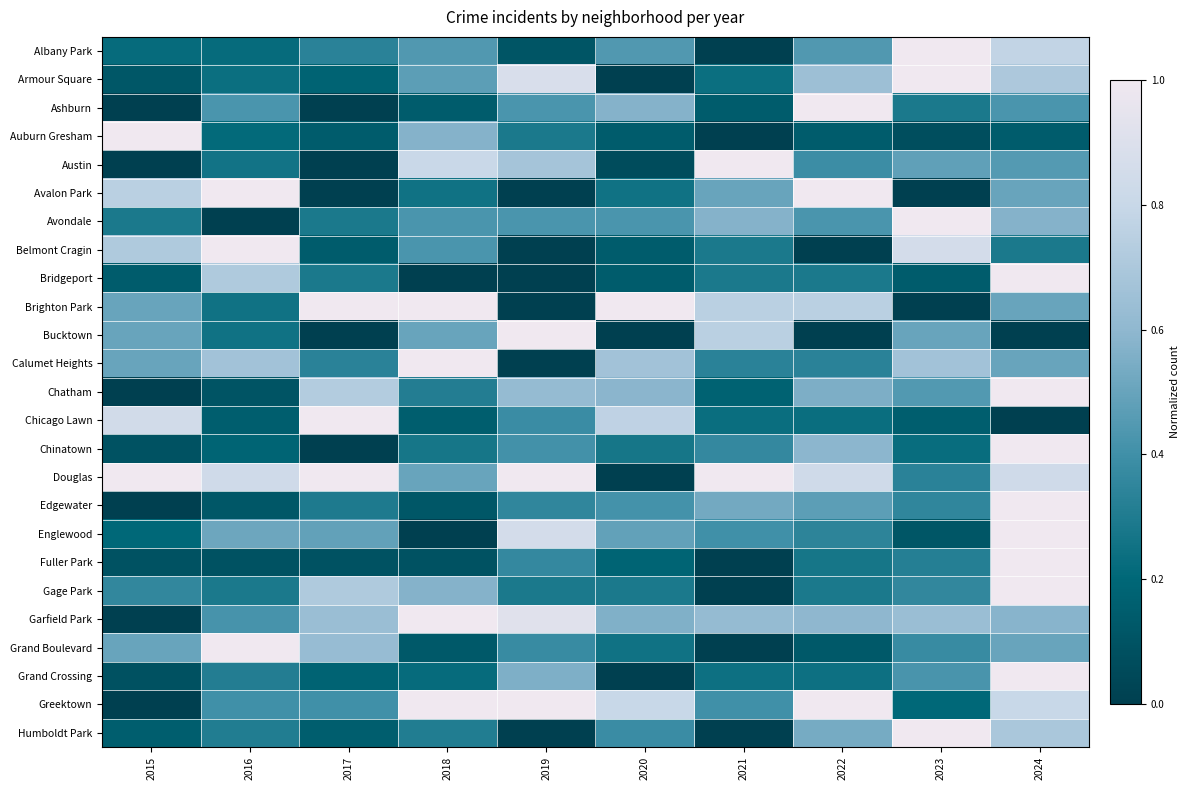

Reading left to right, extract all data points from this chart.

Albany Park: 2015=0.2	2016=0.2	2017=0.3	2018=0.4	2019=0.1	2020=0.4	2021=0.0	2022=0.4	2023=1.0	2024=0.8
Armour Square: 2015=0.1	2016=0.2	2017=0.2	2018=0.5	2019=0.9	2020=0.0	2021=0.2	2022=0.6	2023=1.0	2024=0.7
Ashburn: 2015=0.0	2016=0.4	2017=0.0	2018=0.1	2019=0.4	2020=0.6	2021=0.1	2022=1.0	2023=0.3	2024=0.4
Auburn Gresham: 2015=1.0	2016=0.2	2017=0.1	2018=0.6	2019=0.3	2020=0.1	2021=0.0	2022=0.1	2023=0.1	2024=0.1
Austin: 2015=0.0	2016=0.3	2017=0.0	2018=0.8	2019=0.7	2020=0.1	2021=1.0	2022=0.4	2023=0.5	2024=0.5
Avalon Park: 2015=0.8	2016=1.0	2017=0.0	2018=0.2	2019=0.0	2020=0.2	2021=0.5	2022=1.0	2023=0.0	2024=0.5
Avondale: 2015=0.3	2016=0.0	2017=0.3	2018=0.4	2019=0.4	2020=0.4	2021=0.6	2022=0.4	2023=1.0	2024=0.6
Belmont Cragin: 2015=0.7	2016=1.0	2017=0.1	2018=0.4	2019=0.0	2020=0.1	2021=0.3	2022=0.0	2023=0.9	2024=0.3
Bridgeport: 2015=0.1	2016=0.7	2017=0.3	2018=0.0	2019=0.0	2020=0.1	2021=0.3	2022=0.3	2023=0.1	2024=1.0
Brighton Park: 2015=0.5	2016=0.2	2017=1.0	2018=1.0	2019=0.0	2020=1.0	2021=0.8	2022=0.8	2023=0.0	2024=0.5
Bucktown: 2015=0.5	2016=0.2	2017=0.0	2018=0.5	2019=1.0	2020=0.0	2021=0.8	2022=0.0	2023=0.5	2024=0.0
Calumet Heights: 2015=0.5	2016=0.7	2017=0.3	2018=1.0	2019=0.0	2020=0.7	2021=0.3	2022=0.3	2023=0.7	2024=0.5
Chatham: 2015=0.0	2016=0.1	2017=0.7	2018=0.3	2019=0.6	2020=0.6	2021=0.2	2022=0.6	2023=0.4	2024=1.0
Chicago Lawn: 2015=0.8	2016=0.2	2017=1.0	2018=0.2	2019=0.4	2020=0.8	2021=0.2	2022=0.2	2023=0.2	2024=0.0
Chinatown: 2015=0.1	2016=0.2	2017=0.0	2018=0.3	2019=0.4	2020=0.3	2021=0.4	2022=0.6	2023=0.2	2024=1.0
Douglas: 2015=1.0	2016=0.8	2017=1.0	2018=0.5	2019=1.0	2020=0.0	2021=1.0	2022=0.8	2023=0.3	2024=0.8
Edgewater: 2015=0.0	2016=0.1	2017=0.3	2018=0.1	2019=0.4	2020=0.4	2021=0.5	2022=0.5	2023=0.4	2024=1.0
Englewood: 2015=0.2	2016=0.5	2017=0.5	2018=0.0	2019=0.9	2020=0.5	2021=0.4	2022=0.3	2023=0.1	2024=1.0
Fuller Park: 2015=0.1	2016=0.1	2017=0.1	2018=0.1	2019=0.4	2020=0.2	2021=0.0	2022=0.3	2023=0.3	2024=1.0
Gage Park: 2015=0.4	2016=0.3	2017=0.7	2018=0.6	2019=0.3	2020=0.3	2021=0.0	2022=0.3	2023=0.4	2024=1.0
Garfield Park: 2015=0.0	2016=0.4	2017=0.6	2018=1.0	2019=0.9	2020=0.6	2021=0.6	2022=0.6	2023=0.6	2024=0.6
Grand Boulevard: 2015=0.5	2016=1.0	2017=0.6	2018=0.1	2019=0.4	2020=0.2	2021=0.0	2022=0.1	2023=0.4	2024=0.5
Grand Crossing: 2015=0.1	2016=0.3	2017=0.2	2018=0.2	2019=0.6	2020=0.0	2021=0.2	2022=0.2	2023=0.4	2024=1.0
Greektown: 2015=0.0	2016=0.4	2017=0.4	2018=1.0	2019=1.0	2020=0.8	2021=0.4	2022=1.0	2023=0.2	2024=0.8
Humboldt Park: 2015=0.2	2016=0.3	2017=0.2	2018=0.3	2019=0.0	2020=0.4	2021=0.0	2022=0.5	2023=1.0	2024=0.7